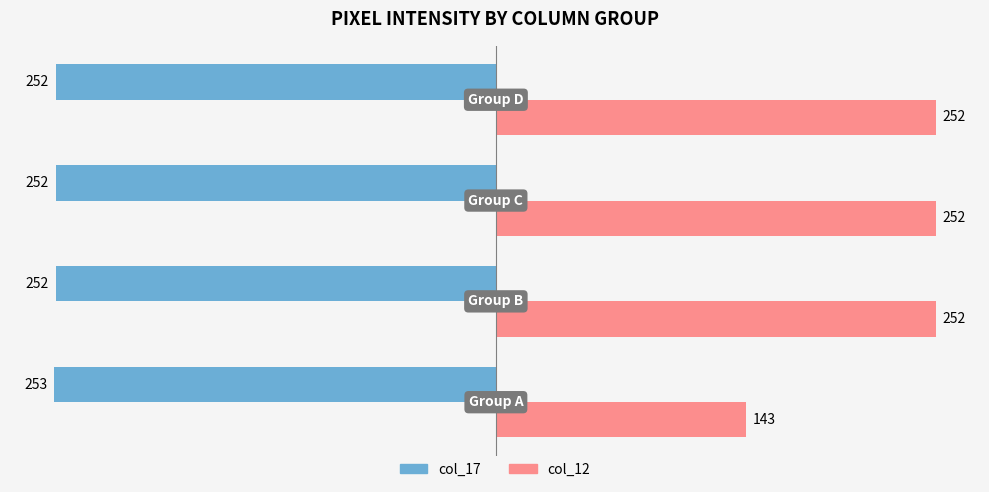

Rank the series by their maximum value, from highest to lowest.

col_12, col_17